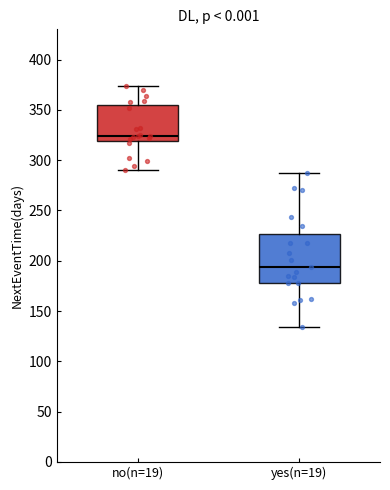

Which box has the lowest median line?

yes(n=19)